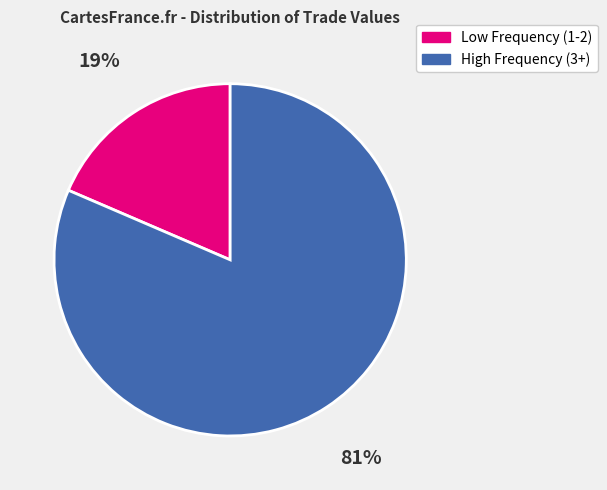

To the nearest percent, what is the average slice percentage?

50%